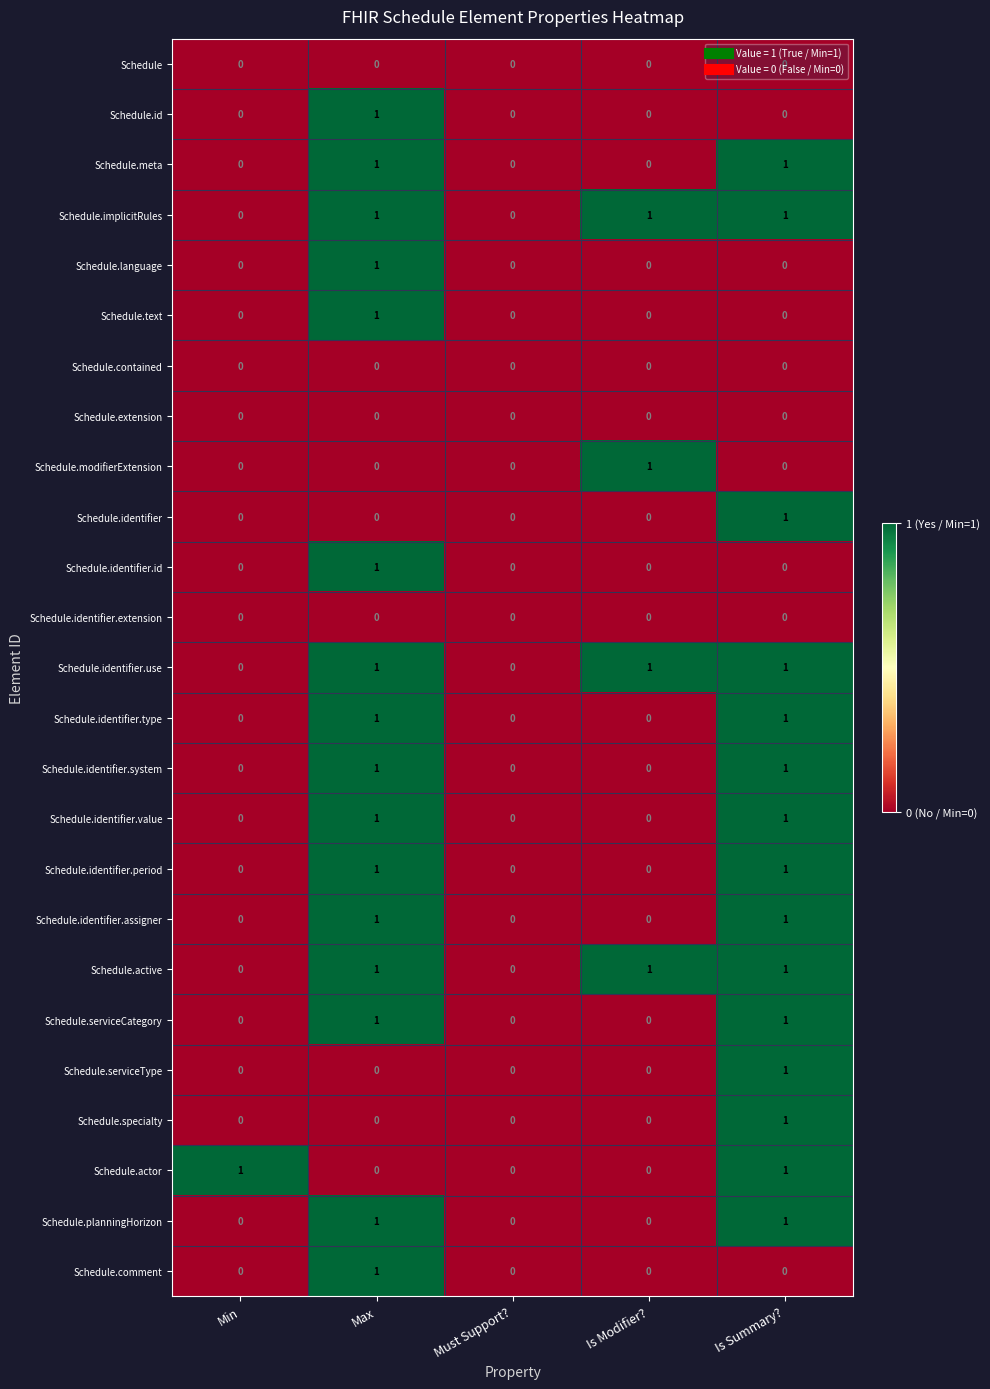

Is it true that Schedule.identifier.value equals 0 at Is Summary??

False